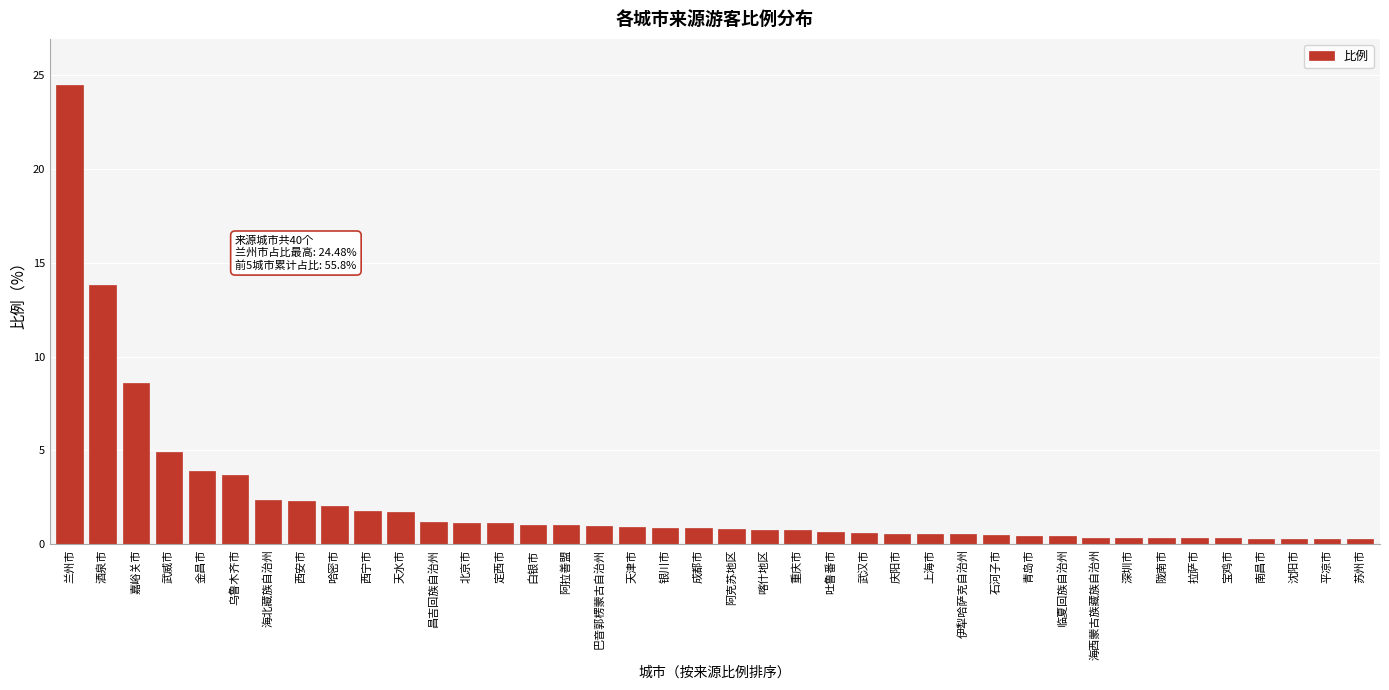

What value does the data have at 海北藏族自治州?

2.3